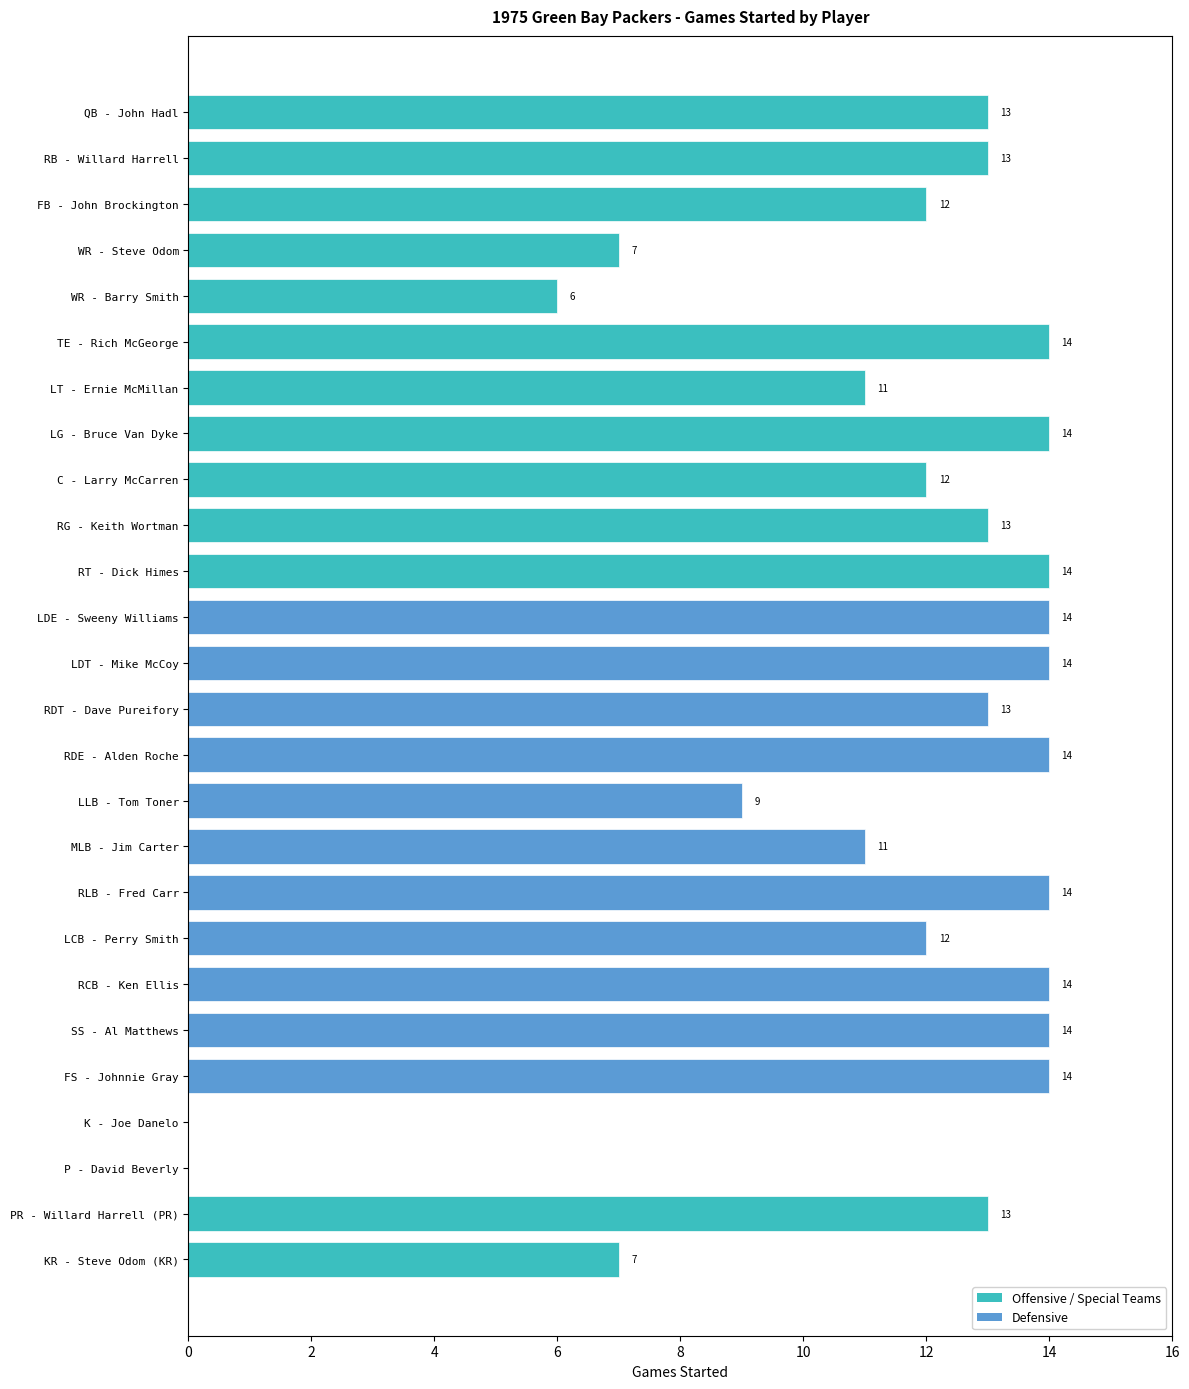

What is the greatest value displayed?

14